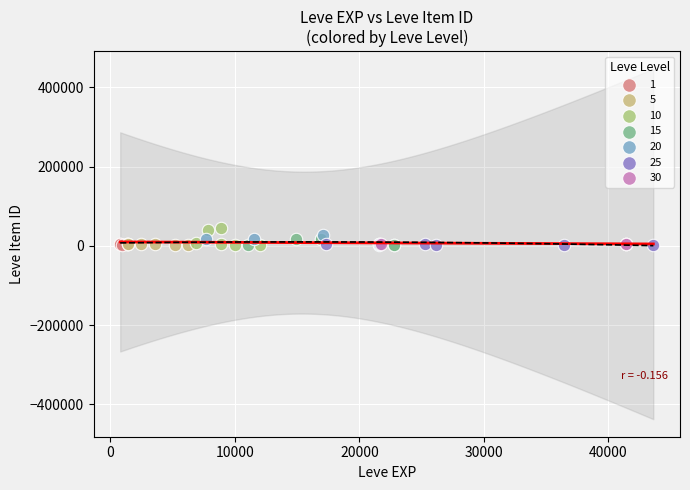

What are all the series names shown in the legend?

1, 5, 10, 15, 20, 25, 30